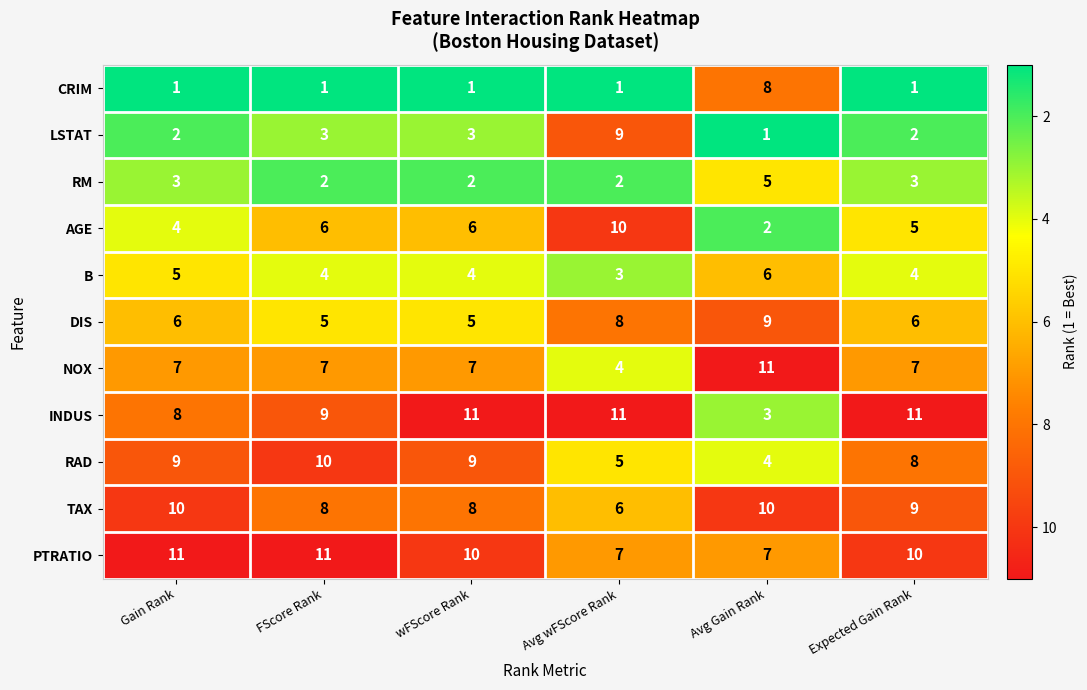

What is the difference between the maximum and minimum values in the LSTAT series?

8